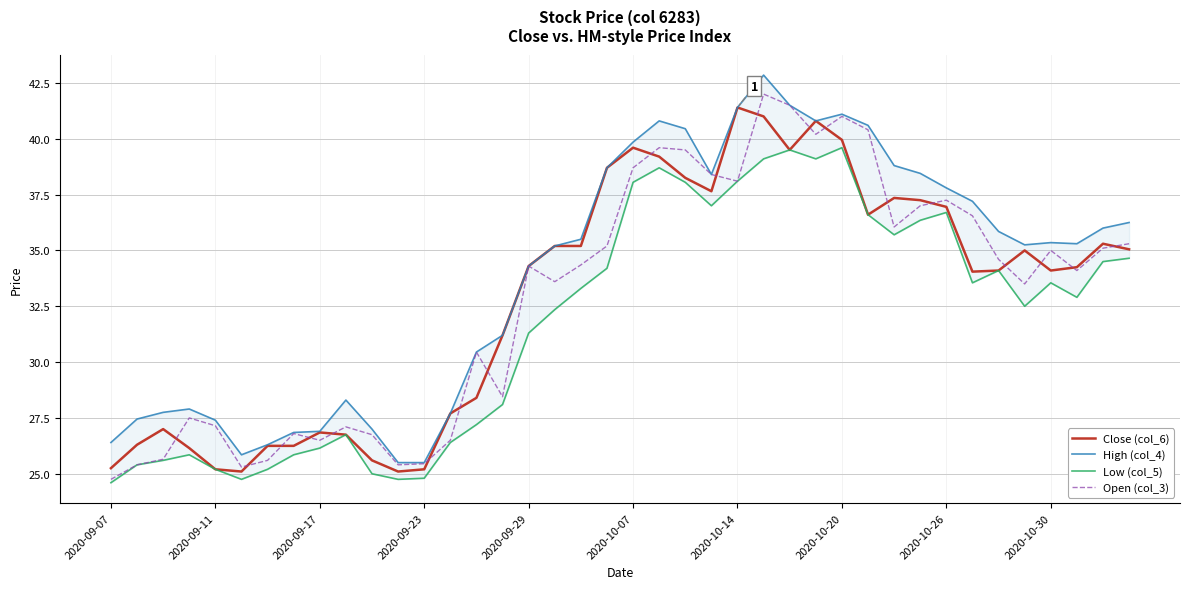

True or false: Close (col_6) has more than 0 interior local peaks.

True